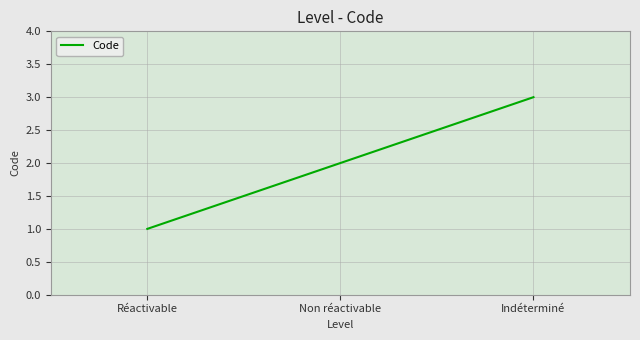

At which category does the chart reach its minimum across all series?

Réactivable